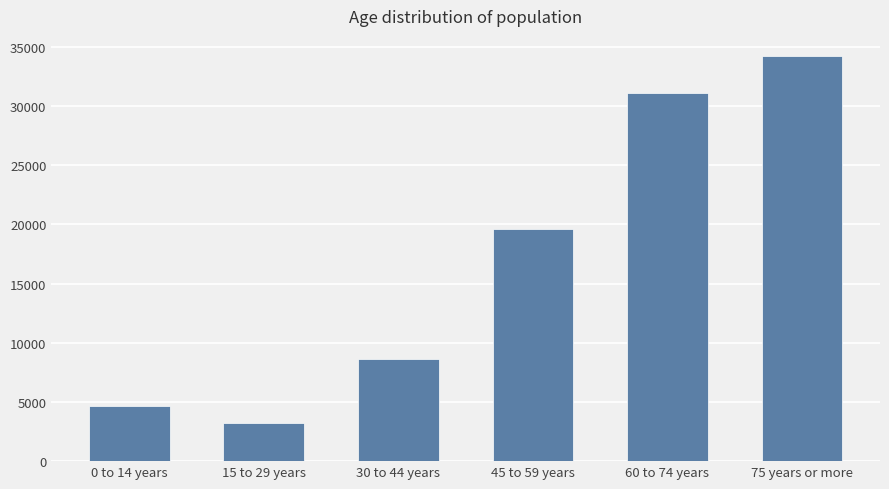

What position from the right is 0 to 14 years?

6